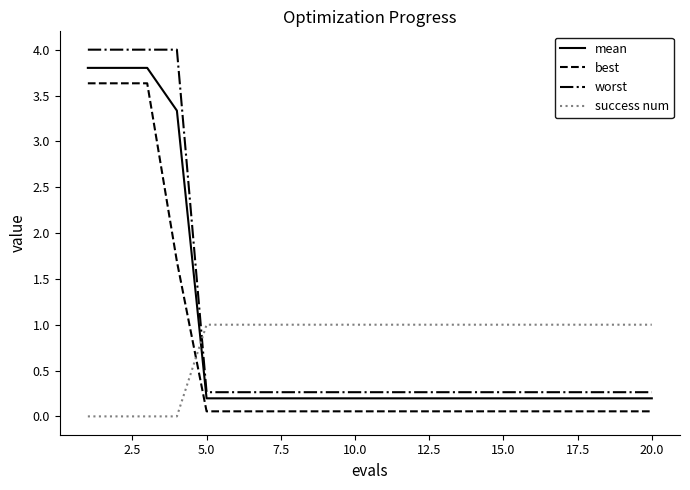

What is the difference between the maximum and minimum values in the best series?

3.6